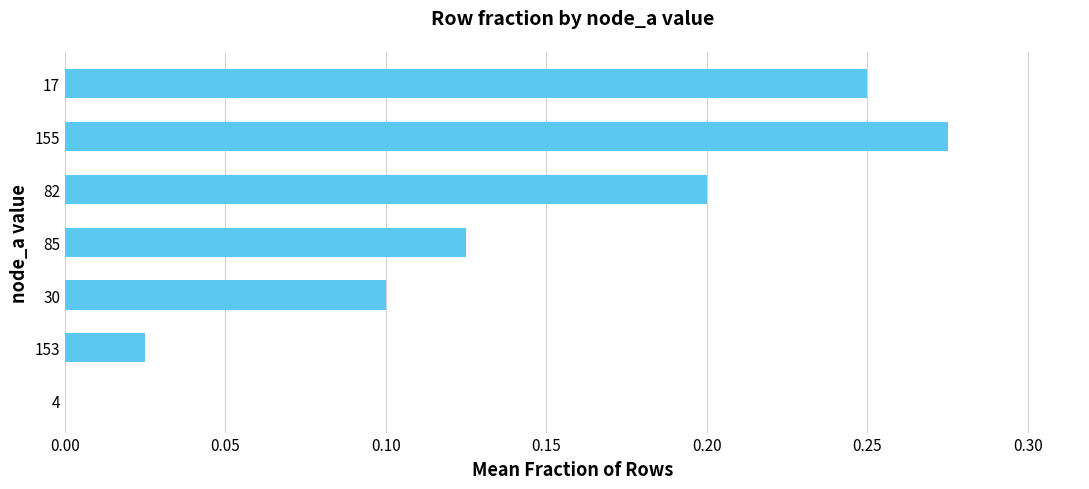

What is the sum of all values?

1.0